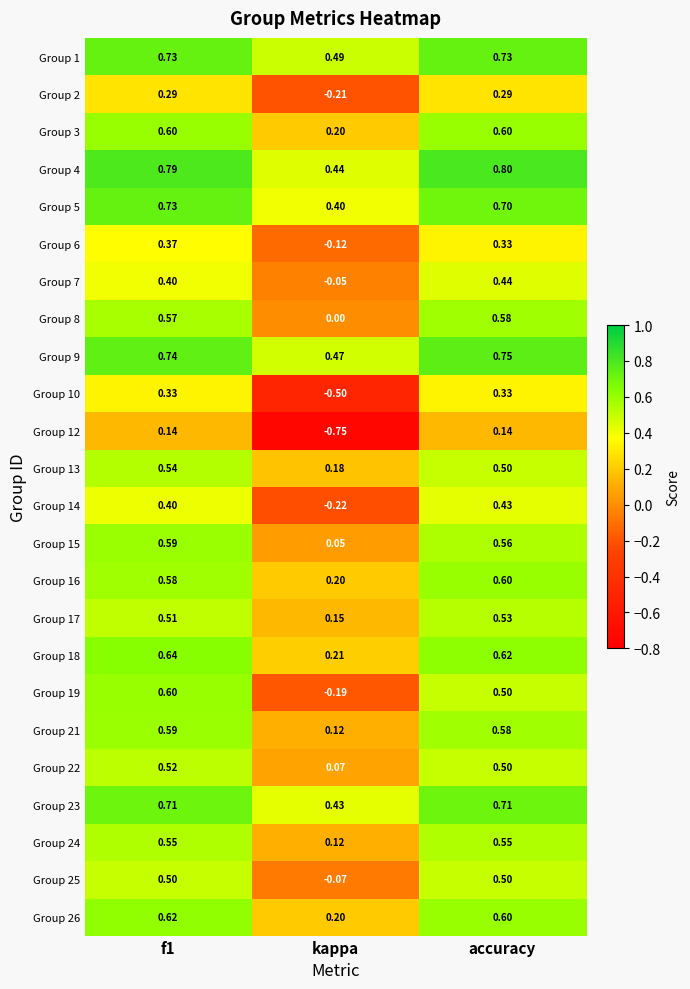

What is the greatest value displayed?

0.8